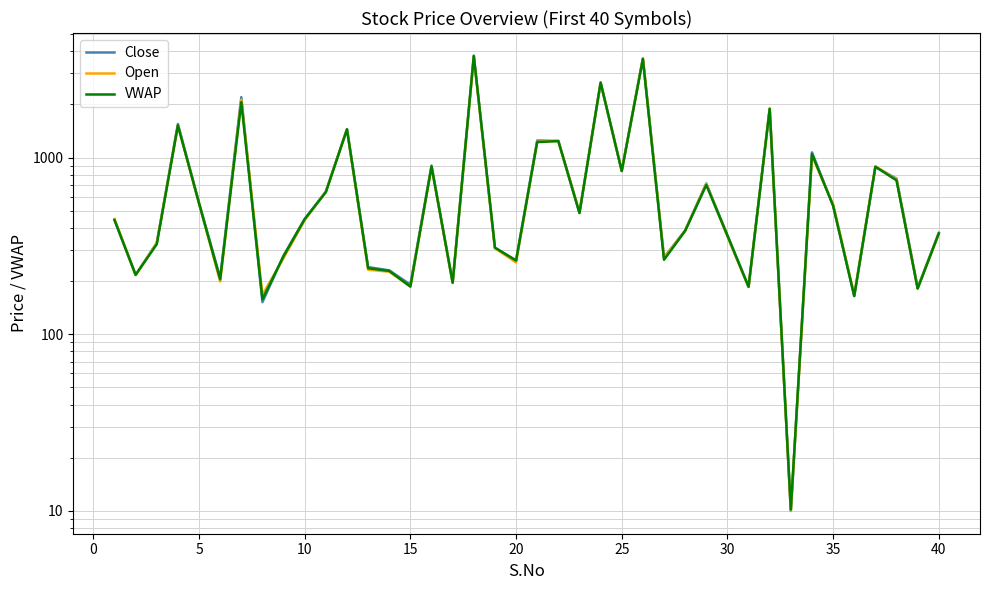

What is the maximum value for VWAP?

3764.3